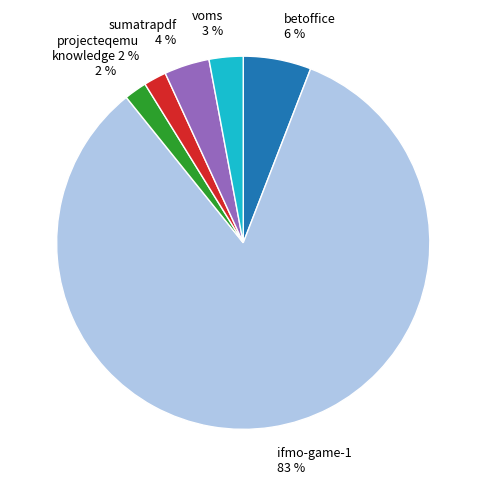

Approximately how many times larger is the value at sumatrapdf 4 % compared to knowledge 2 %?

2.0